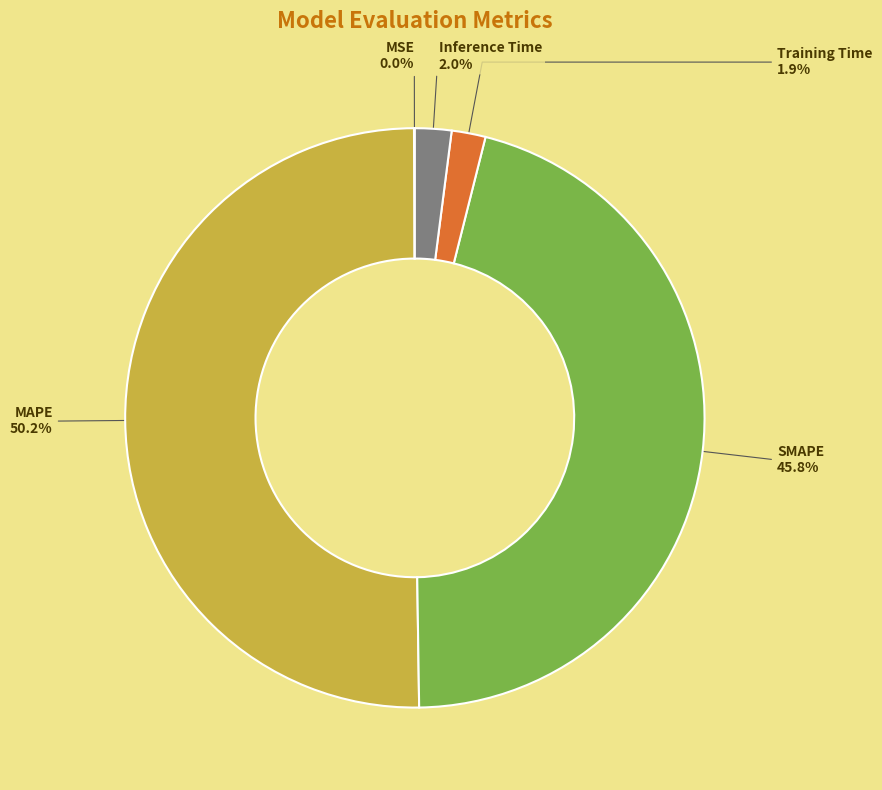

To the nearest percent, what is the difference between the SMAPE and Inference Time slice percentages?

44%